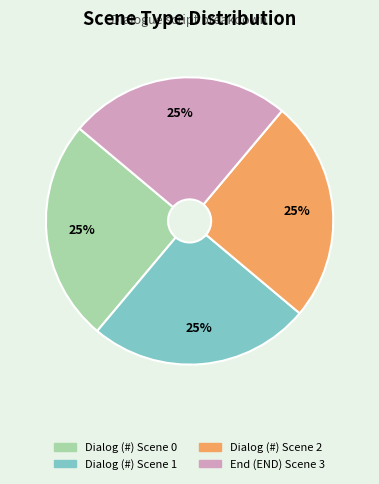

Is there a majority slice in this chart?

No